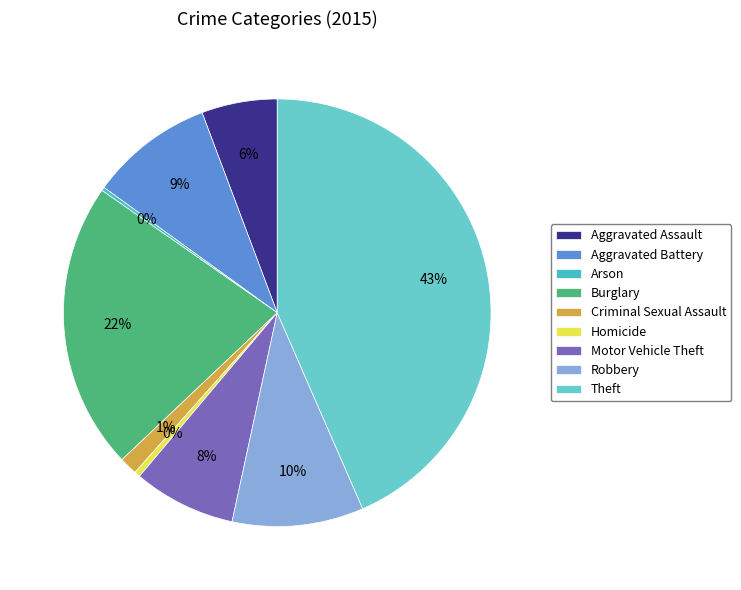

What percentage is NOT represented by Aggravated Battery?

90.7%